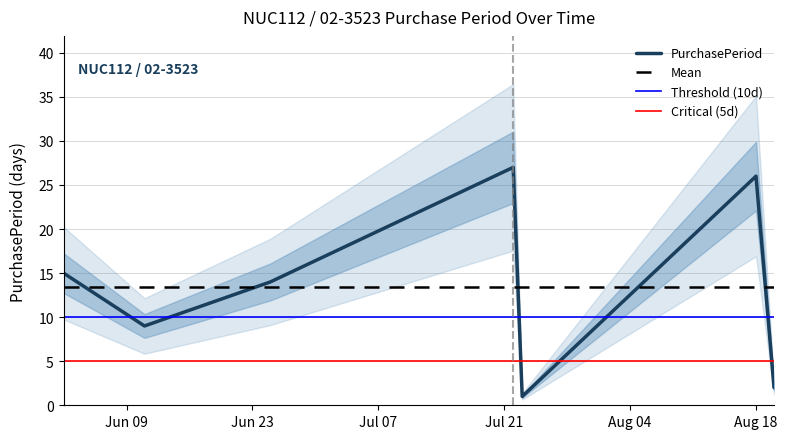

What is the change in value from 2015-06-11 to 2015-07-23?

-8